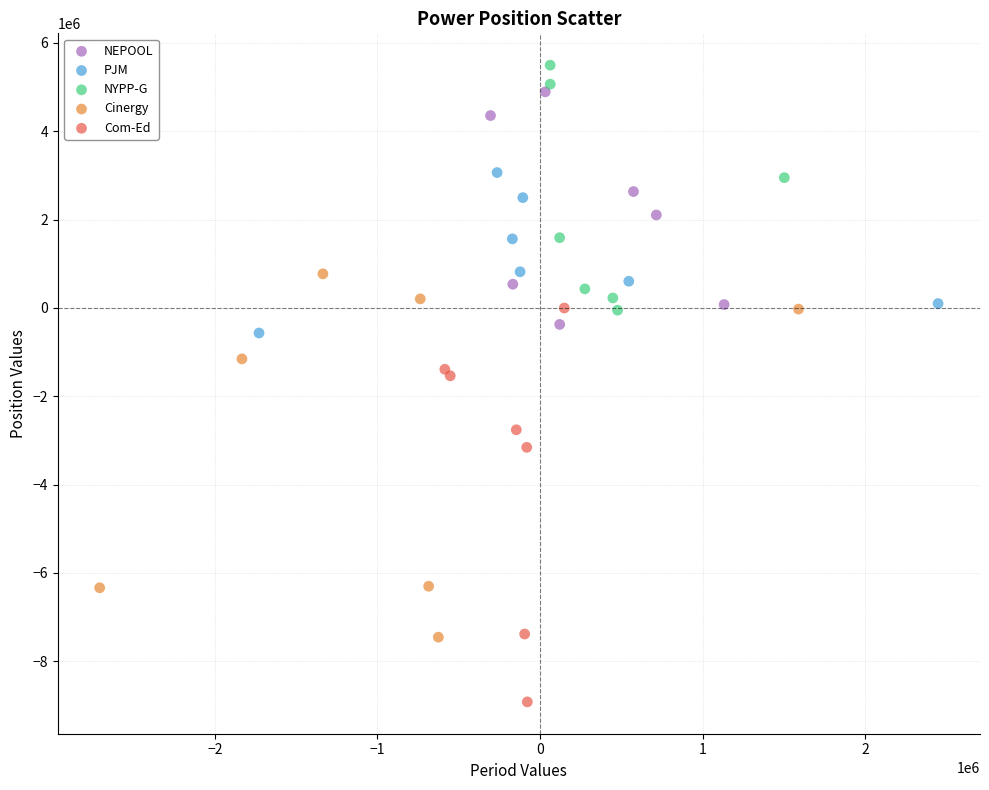

Which series has the largest Y range (max minus min)?

Com-Ed